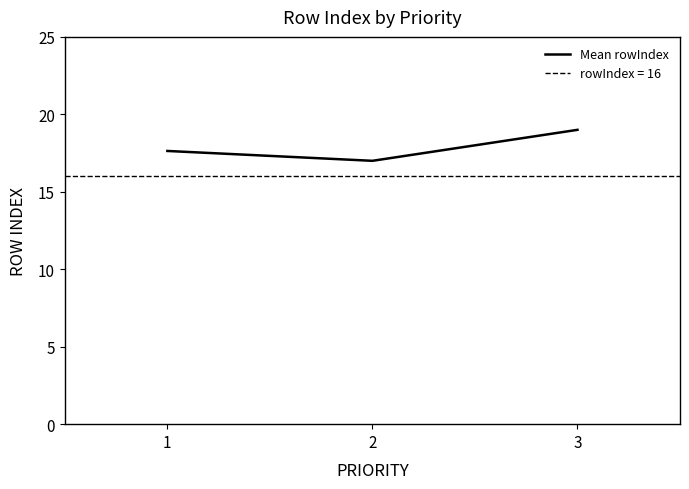

Reading left to right, transcribe all the data shown in this chart.

1=17.6	2=17.0	3=19.0